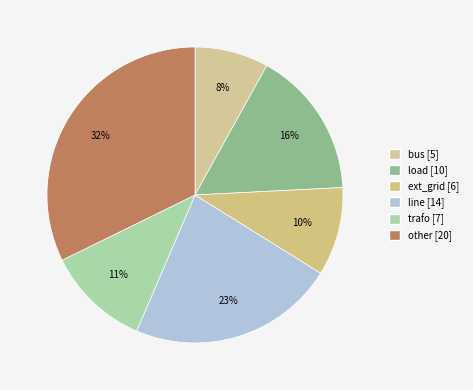

What is the total percentage of ext_grid and bus?

17.7%